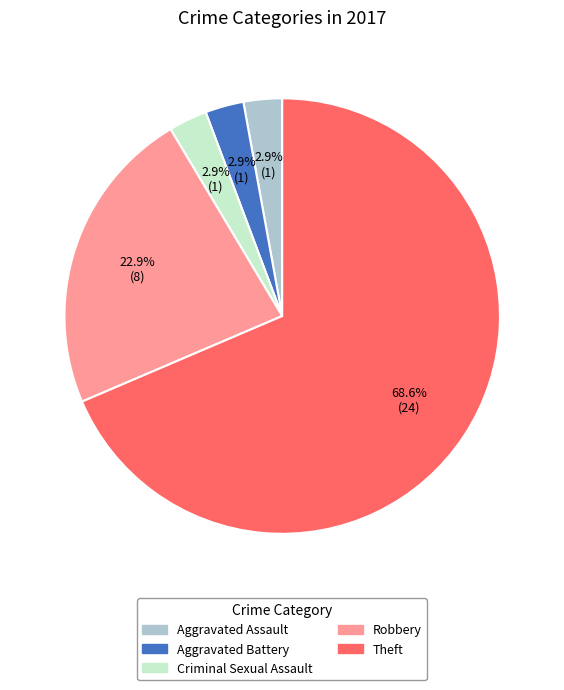

Does any single category account for the majority?

Yes